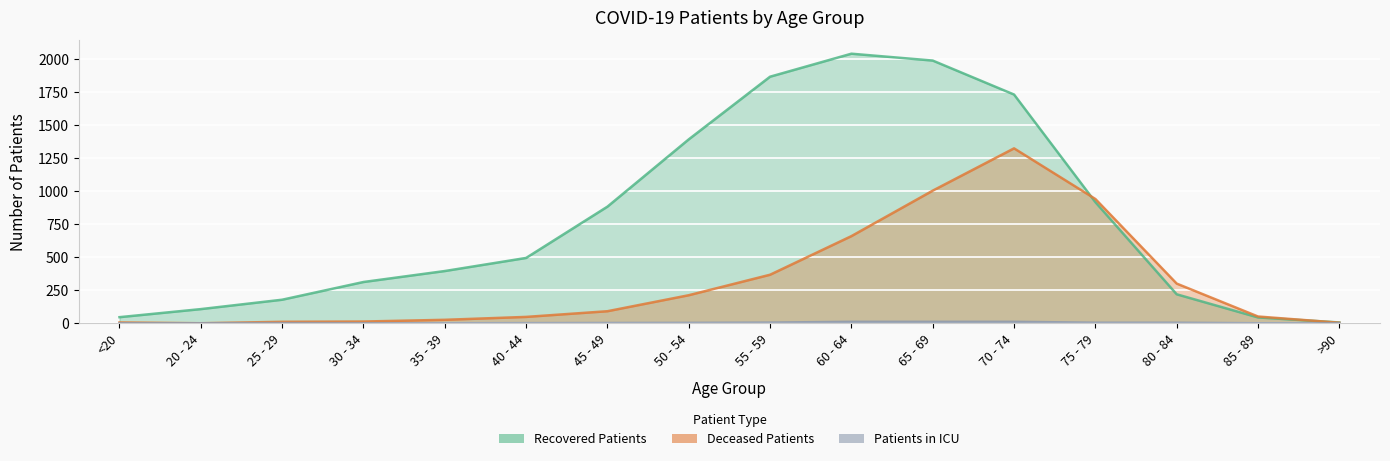

What is the label of the 15th point from the right?

20 - 24